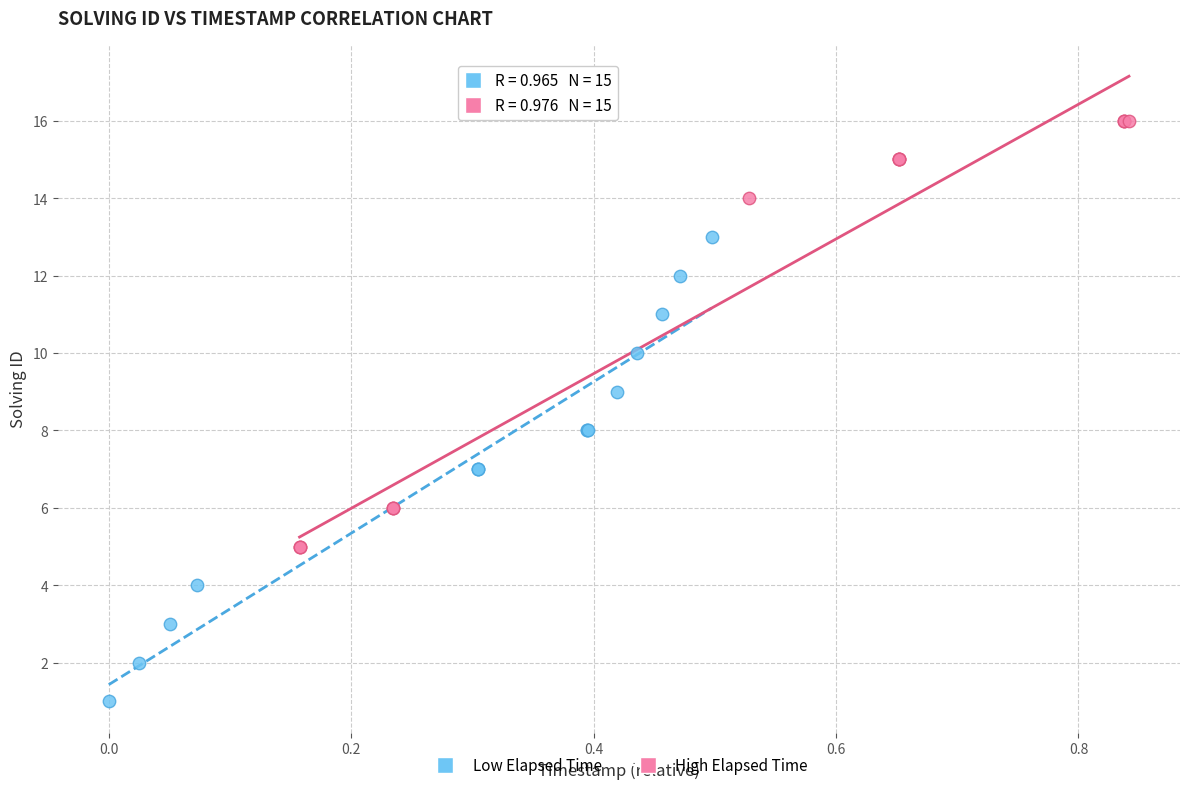

Which series contains the lowest Y value?

Low Elapsed Time